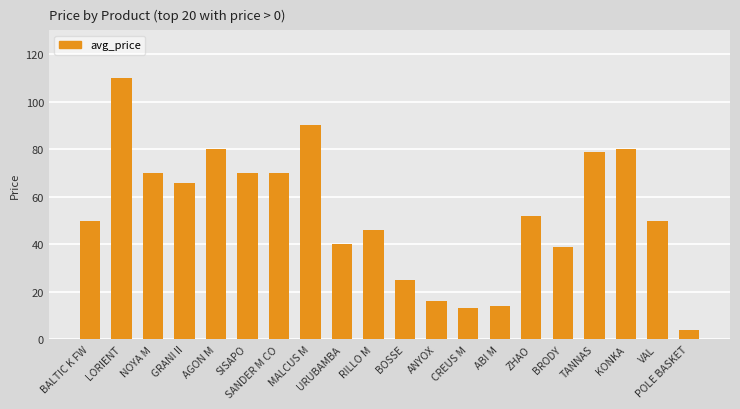

What is the label of the 13th bar from the right?

MALCUS M